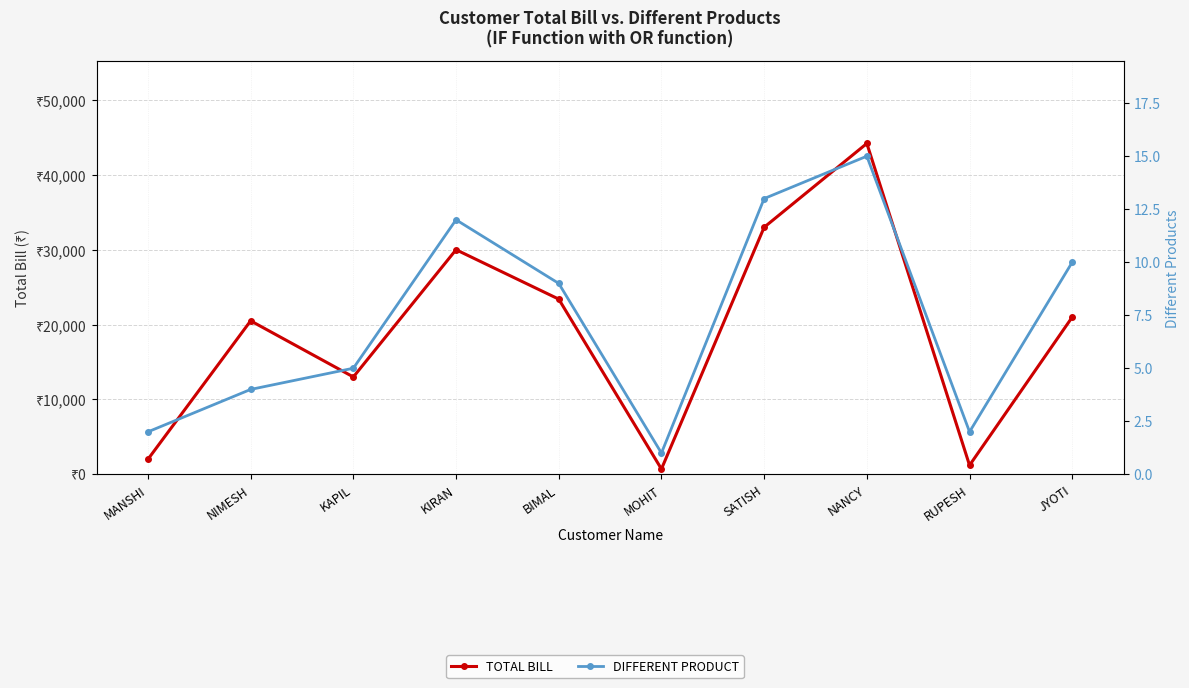

List the series in order of their overall mean, highest first.

TOTAL BILL, DIFFERENT PRODUCT